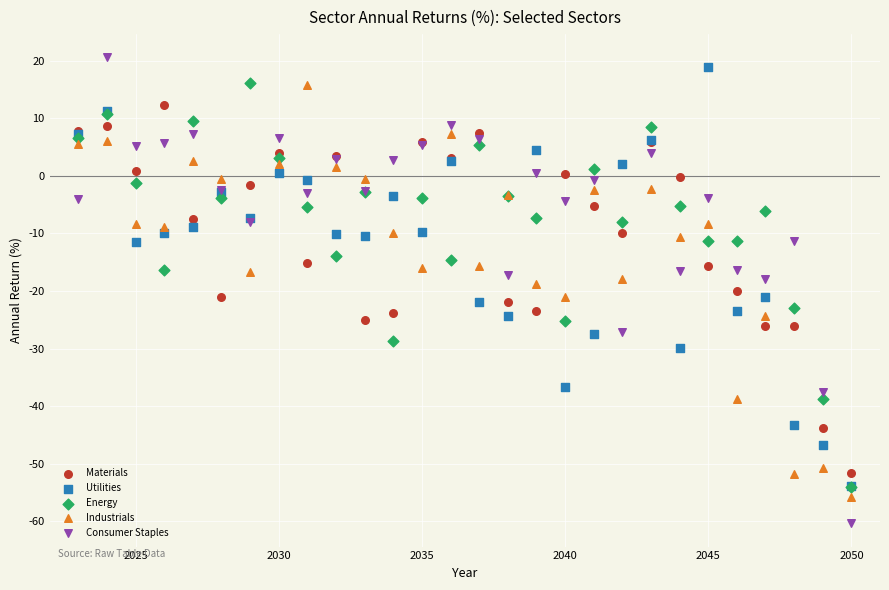

Which series contains the highest Y value?

Consumer Staples